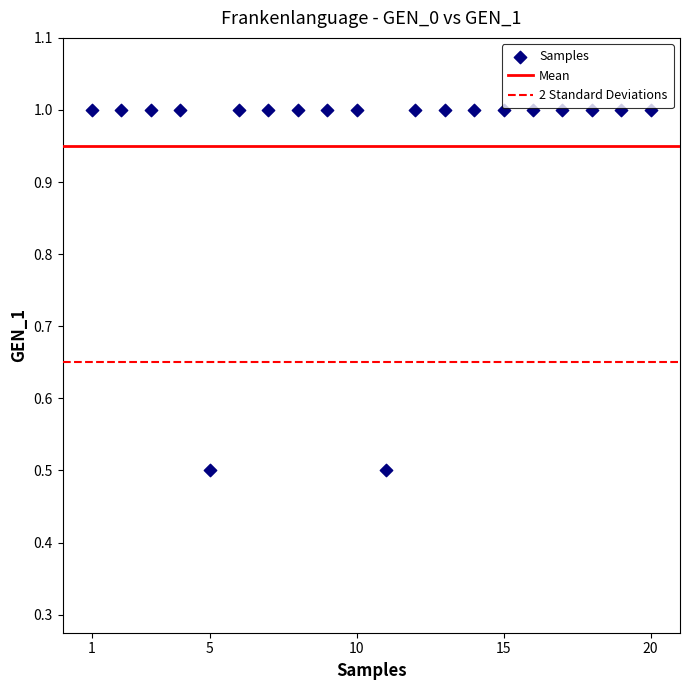

What is the range of X values (max minus min)?

19.0